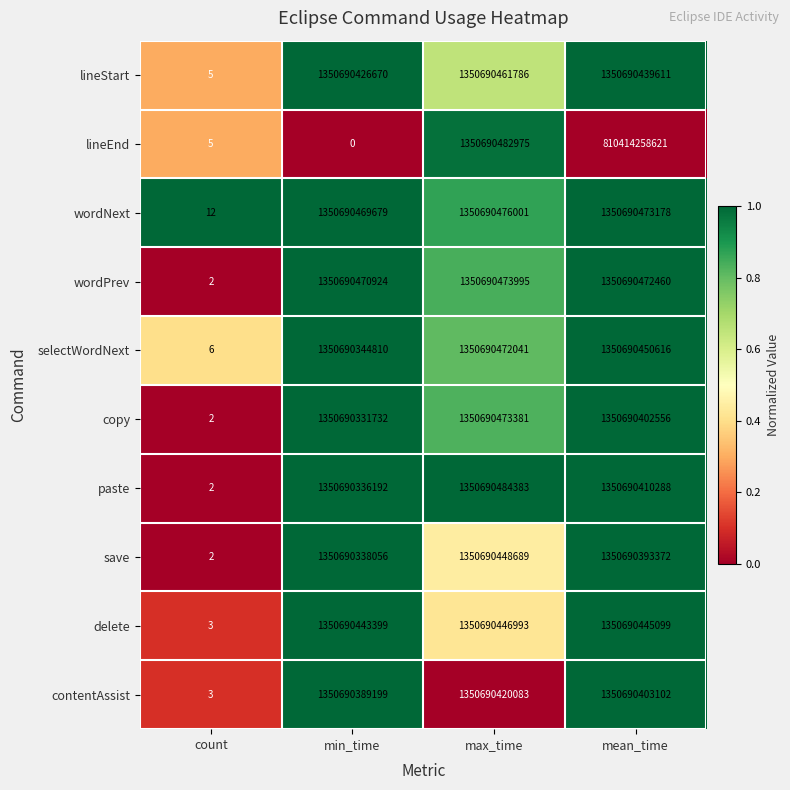

List the series in order of their peak value, lowest first.

contentAssist, delete, save, lineStart, selectWordNext, copy, wordPrev, wordNext, lineEnd, paste